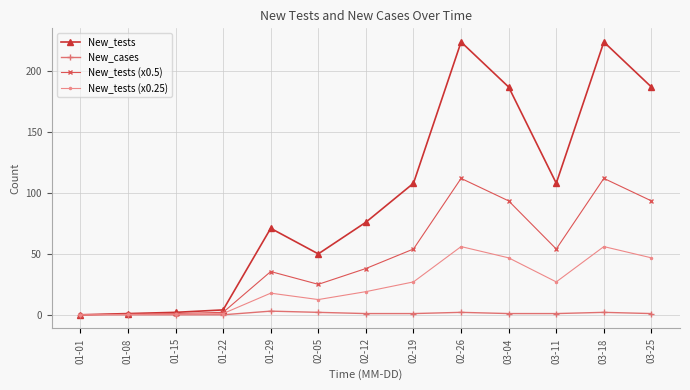

What are all the series names shown in the legend?

New_tests, New_cases, New_tests (x0.5), New_tests (x0.25)